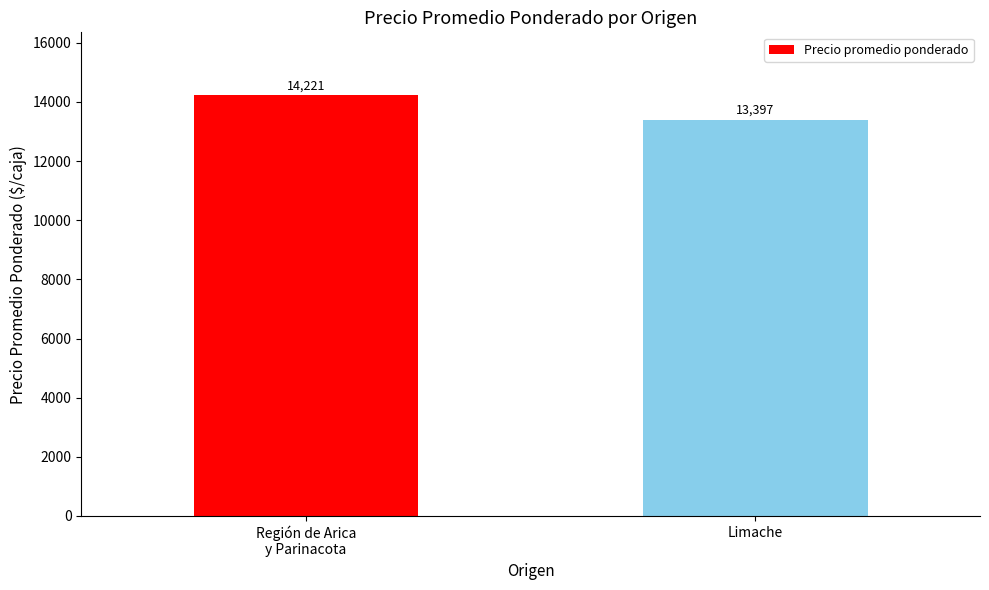

The chart shows a value of 14221.4 at Región de Arica
y Parinacota. True or false?

True